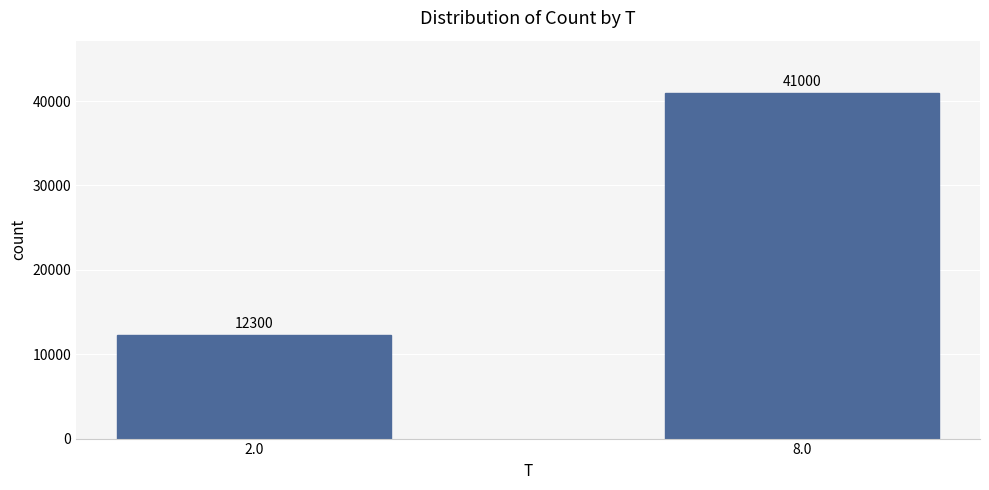

How many series are shown in this chart?

1